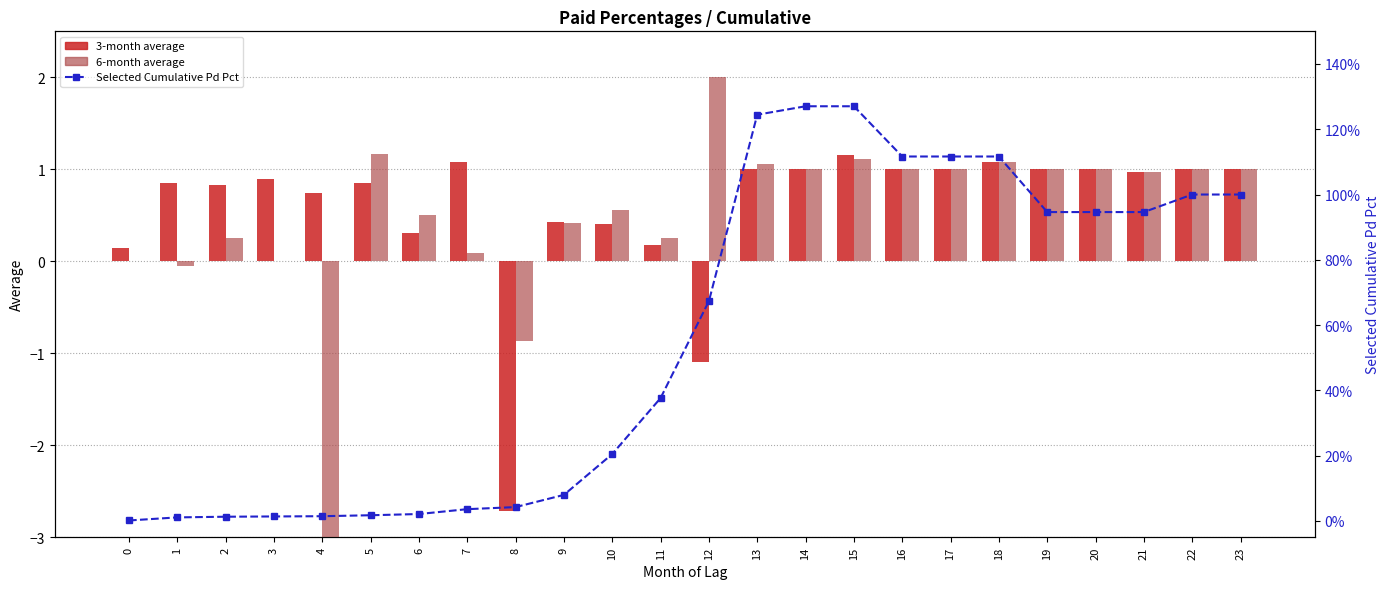

Are the bars grouped side by side (vs. stacked)?

Yes